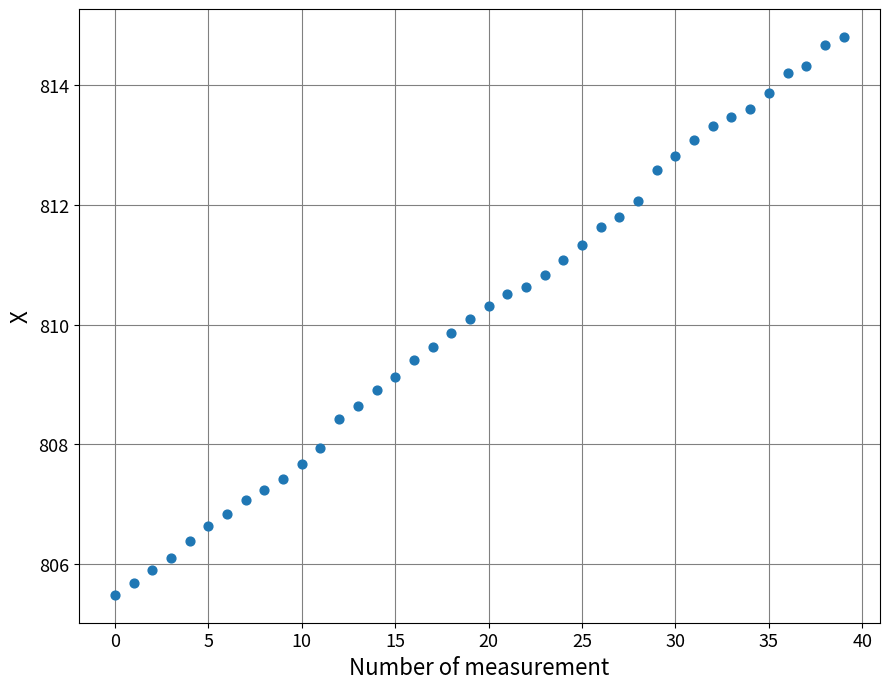

What is the range of Y values (max minus min)?

9.3